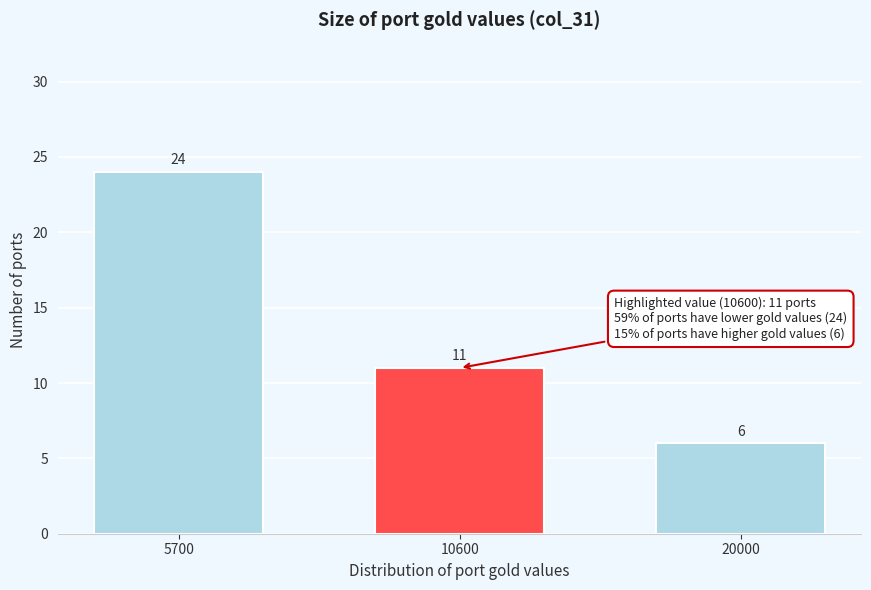

Reading right to left, list all the values displayed in this chart.

6	11	24